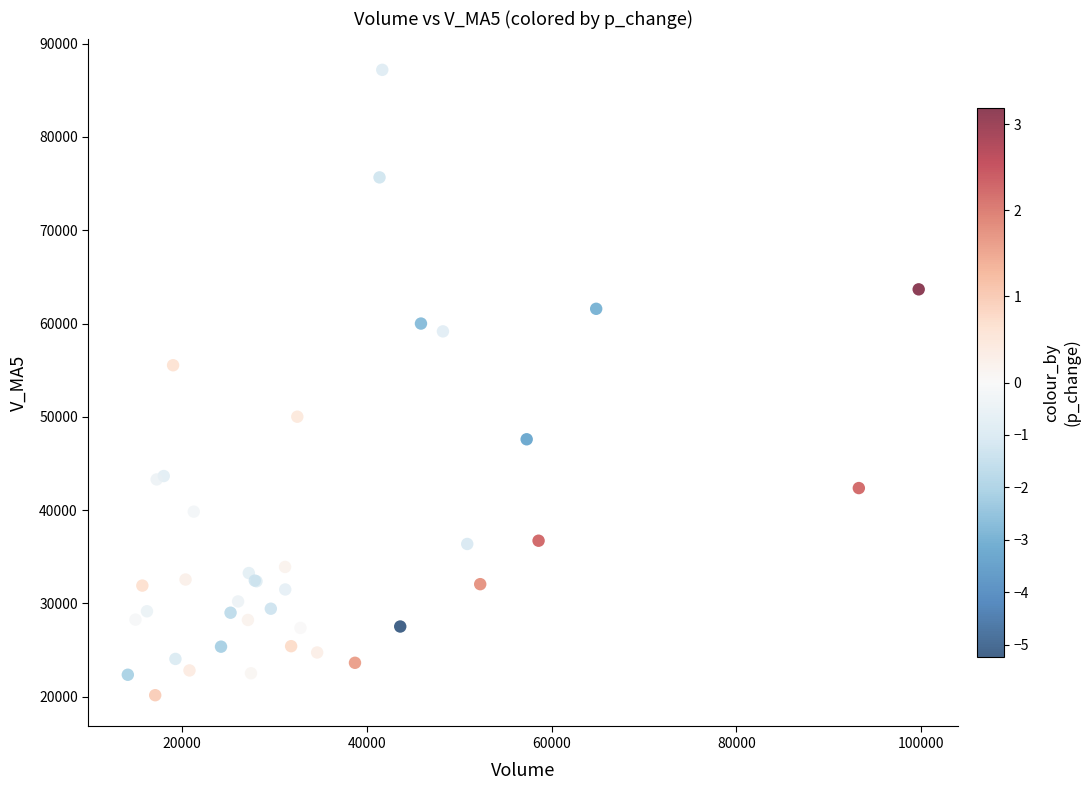

What Y value in the scatter plot is closest to 53674?

55527.3